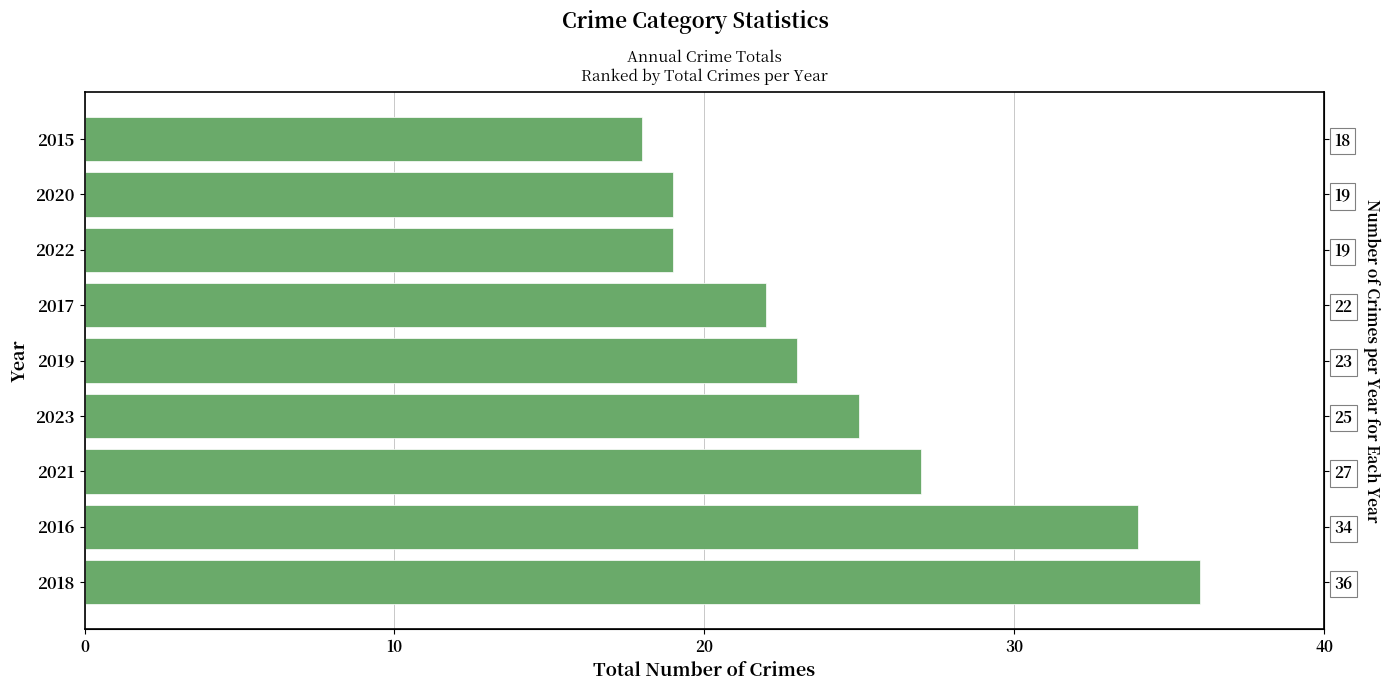

What is the difference between the maximum and minimum values?

18